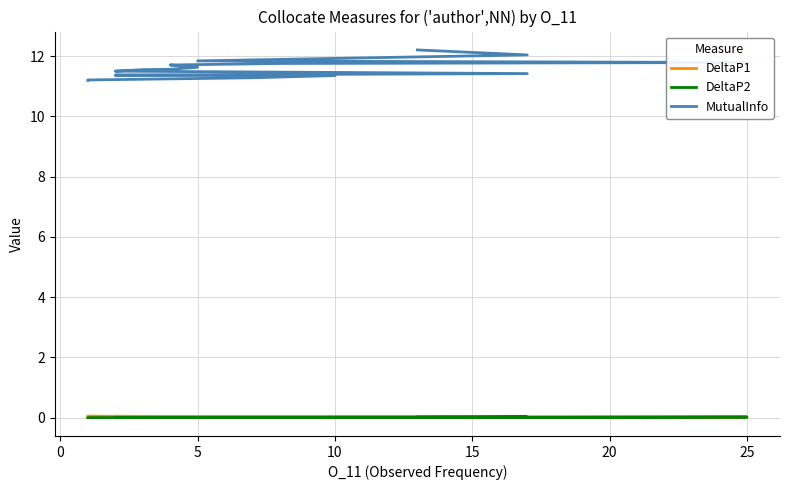

What are all the series names shown in the legend?

DeltaP1, DeltaP2, MutualInfo